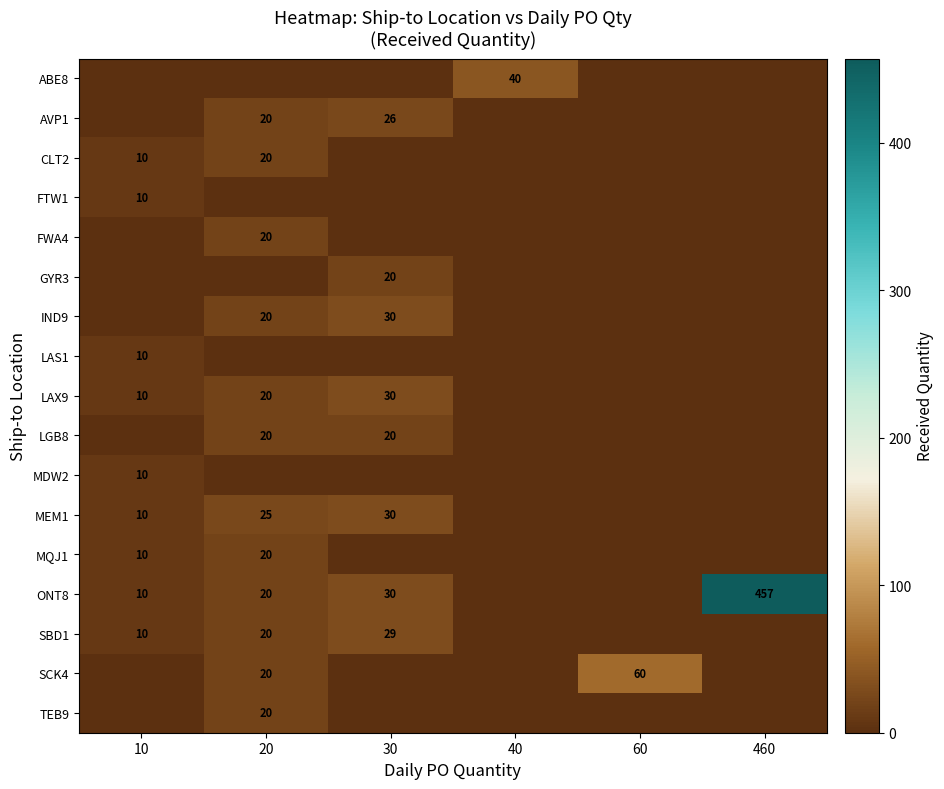

Is it true that ABE8 equals 21 at 40?

False